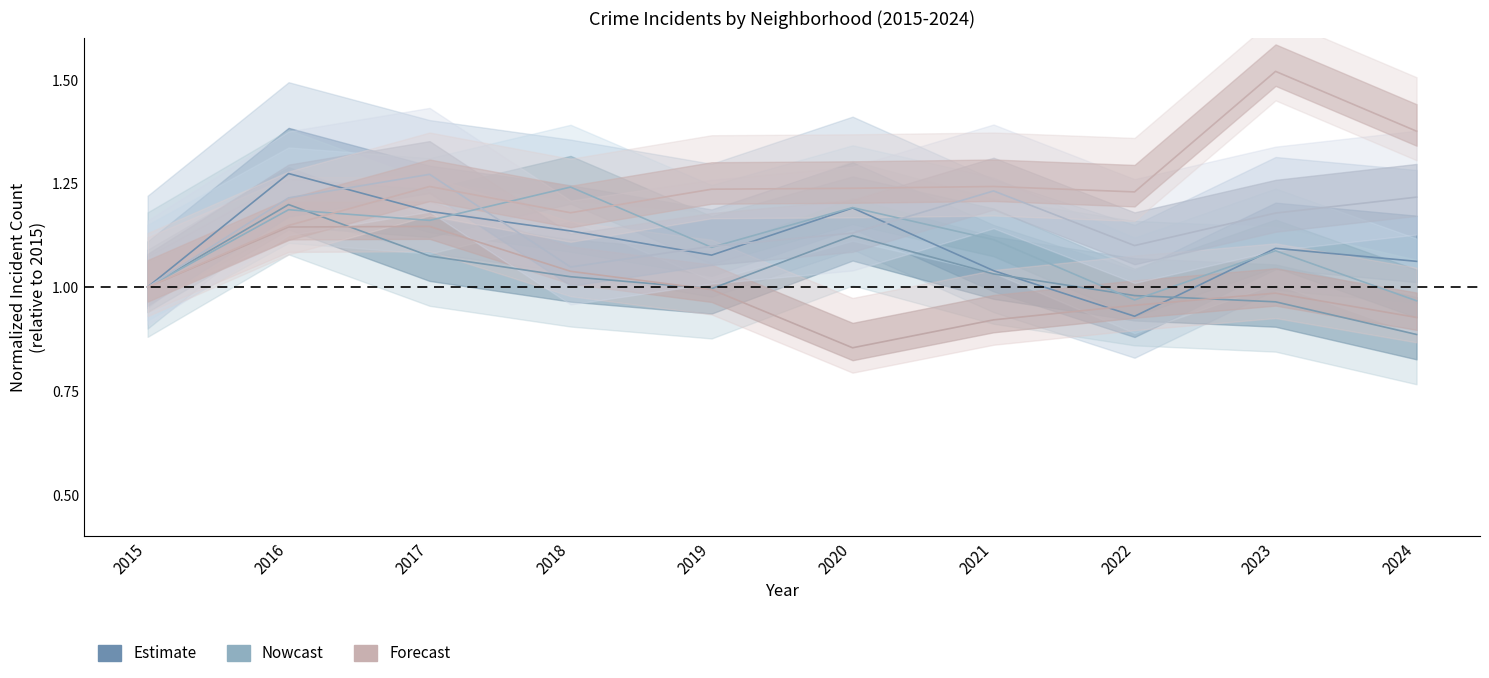

What is the spread (max minus min) of values at 2020?

0.4